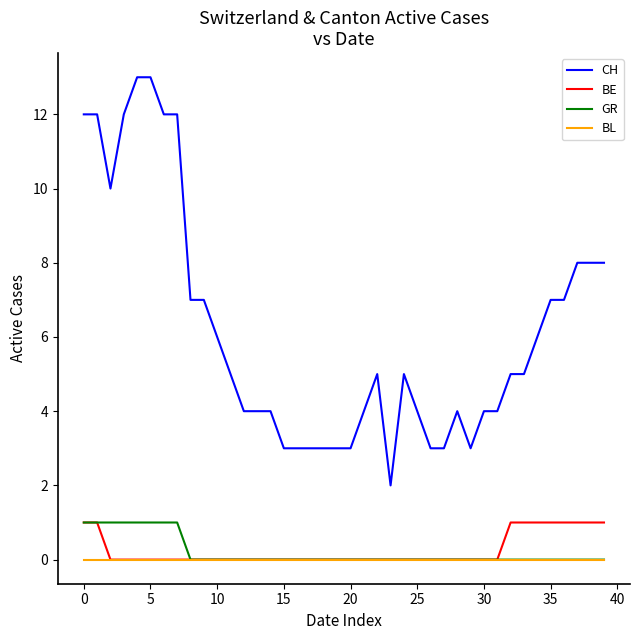

Which series has the largest total across all categories?

CH